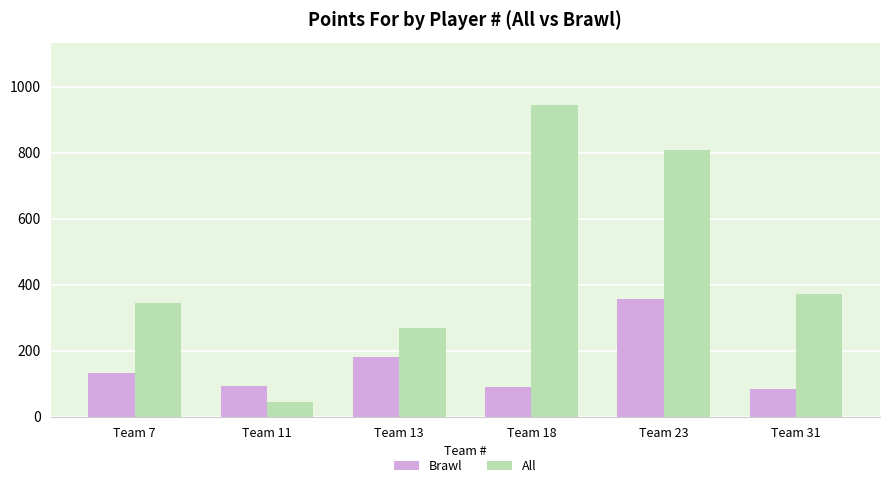

What is the value of the Brawl bar at the 2nd from the left?

94